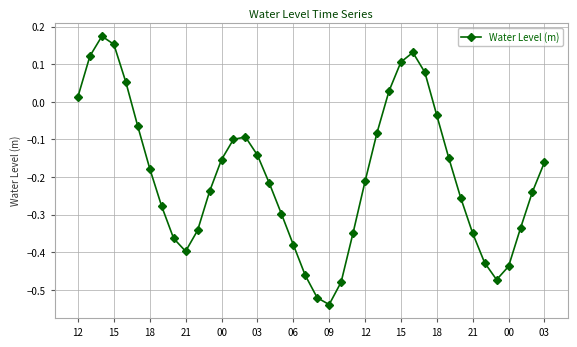

How many interior local valleys (lower than both neighbors) does the data have?

3